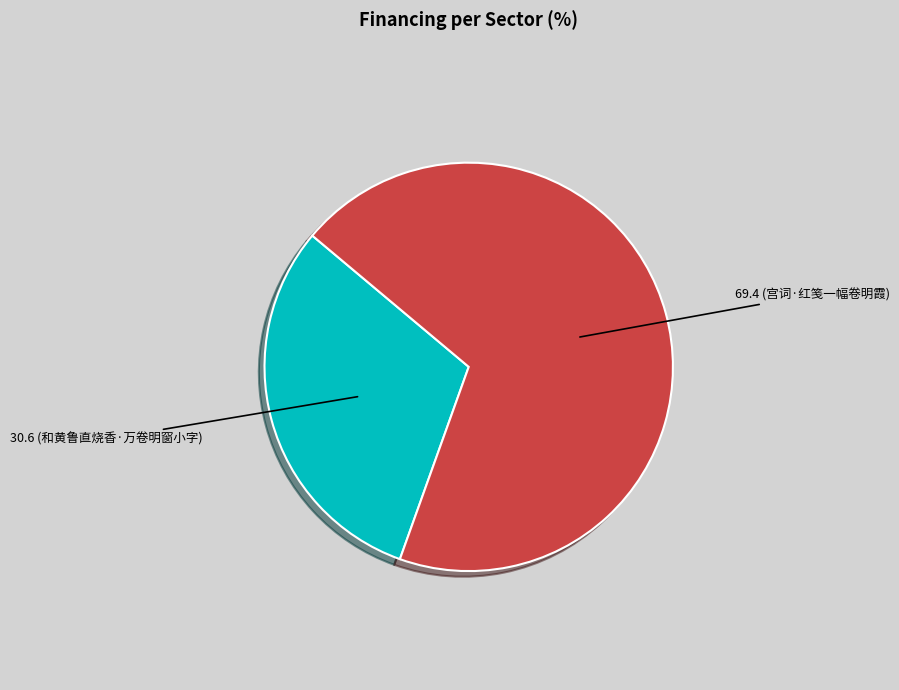

Is there any slice that represents more than half of the pie?

Yes